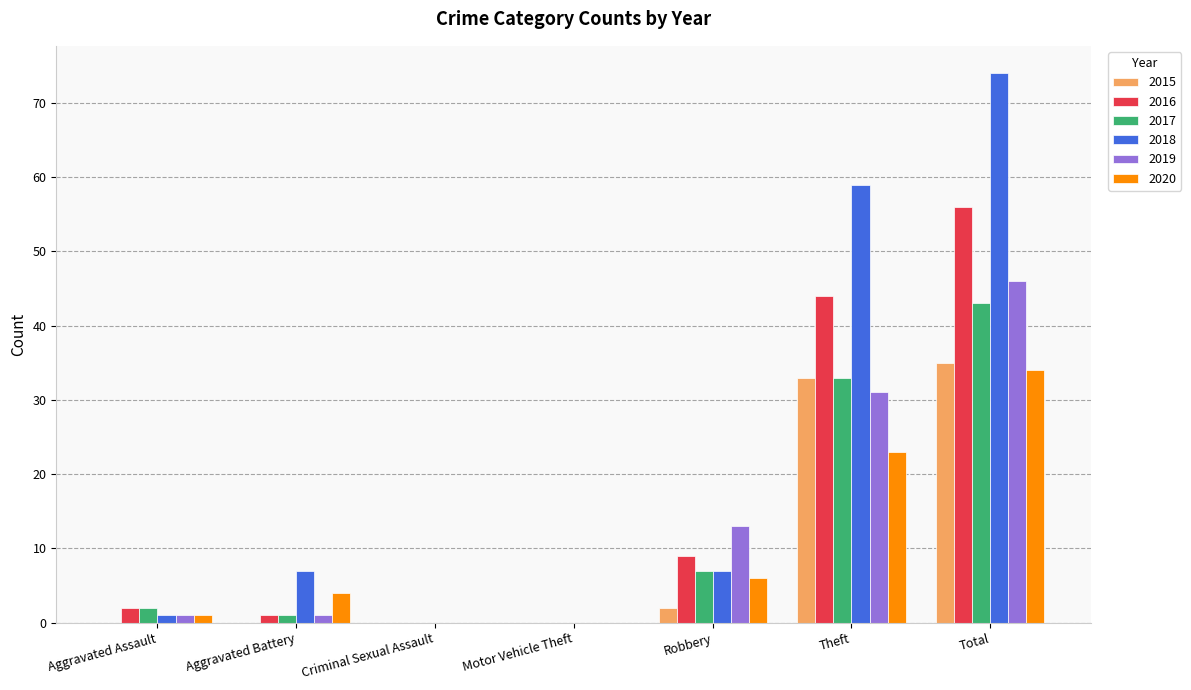

What is the maximum value shown in the chart?

74